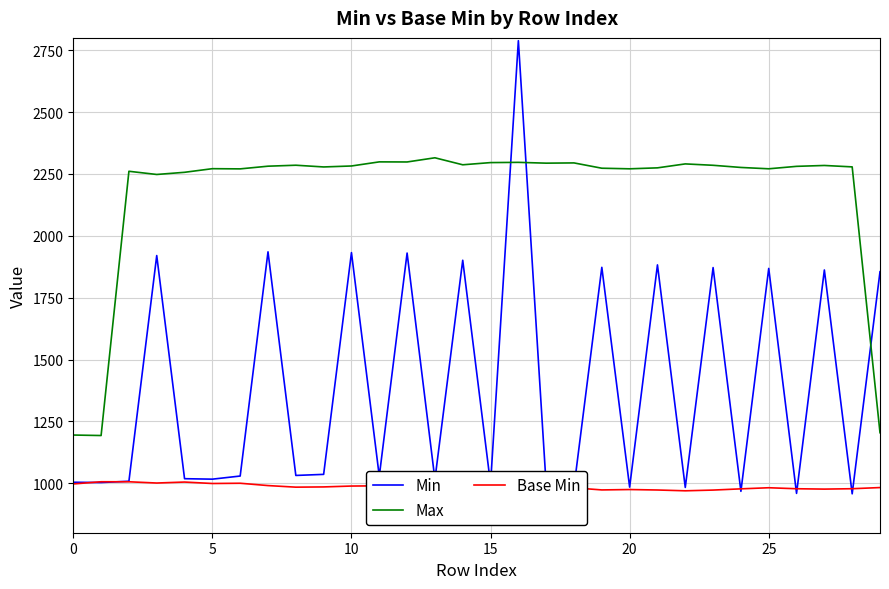

Which series has the widest spread of values?

Min